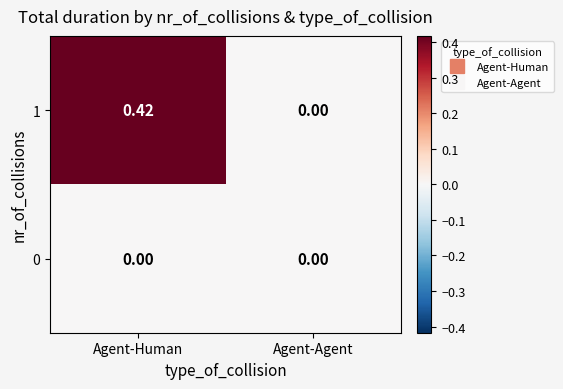

Which series has the largest range (max minus min)?

1